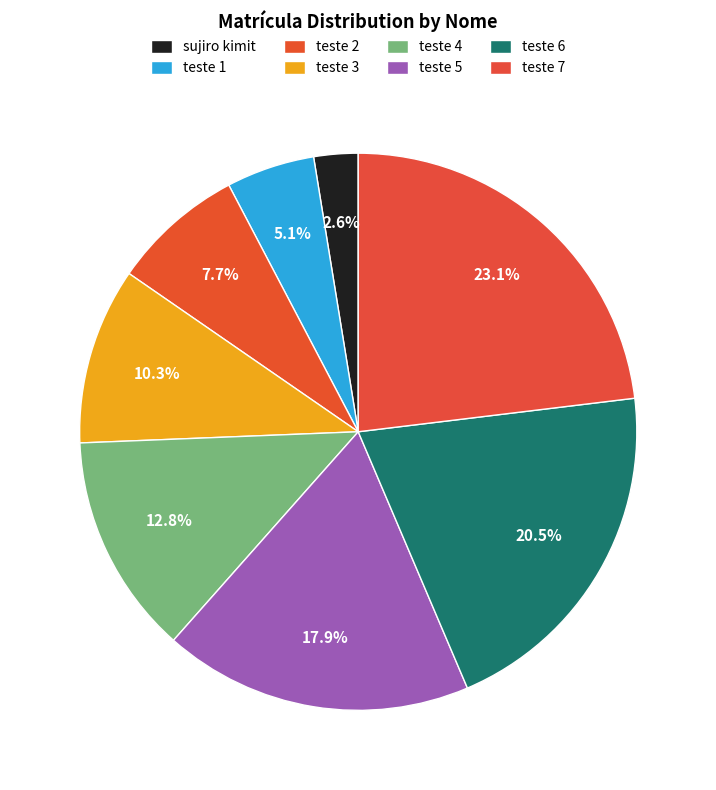

How many slices are in this pie chart?

8